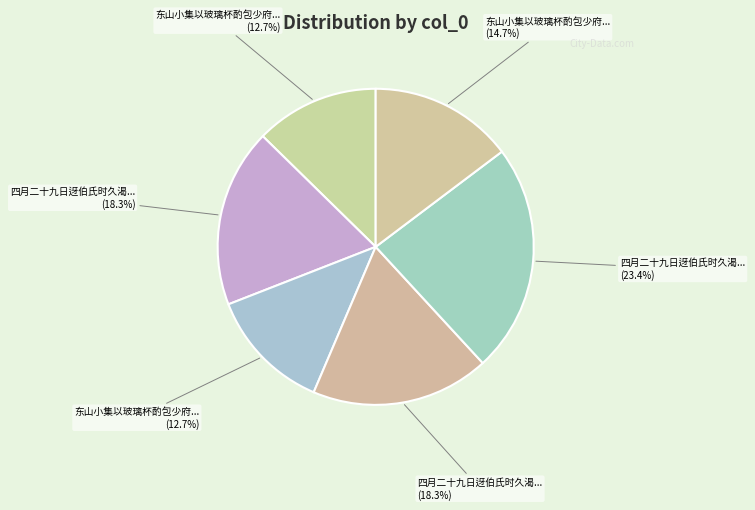

How many segments does this pie chart have?

6